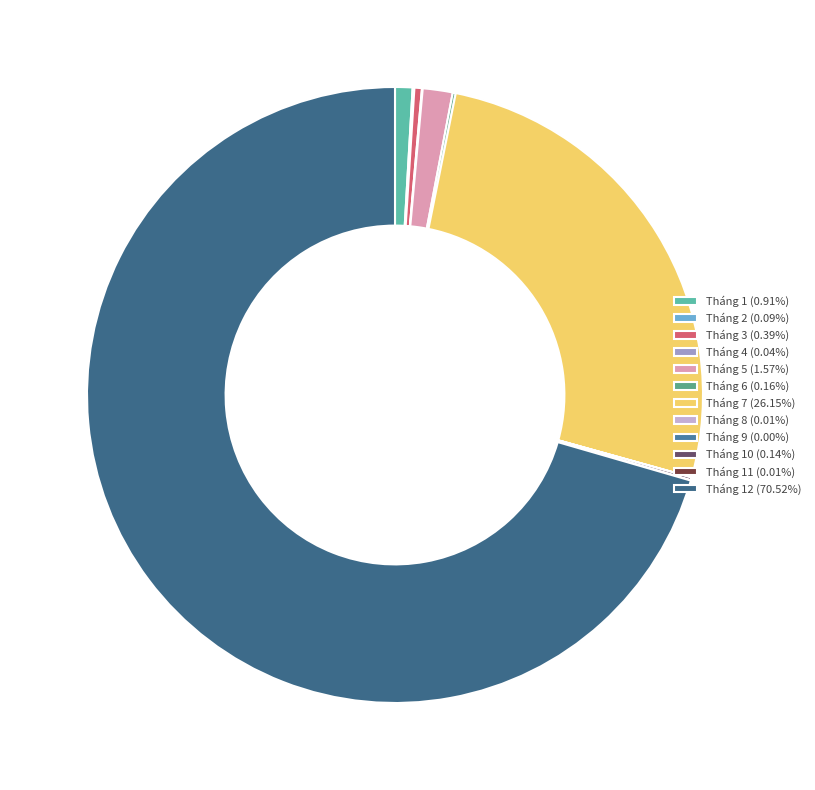

To the nearest percent, what is the difference between the largest and smallest slice percentages?

71%